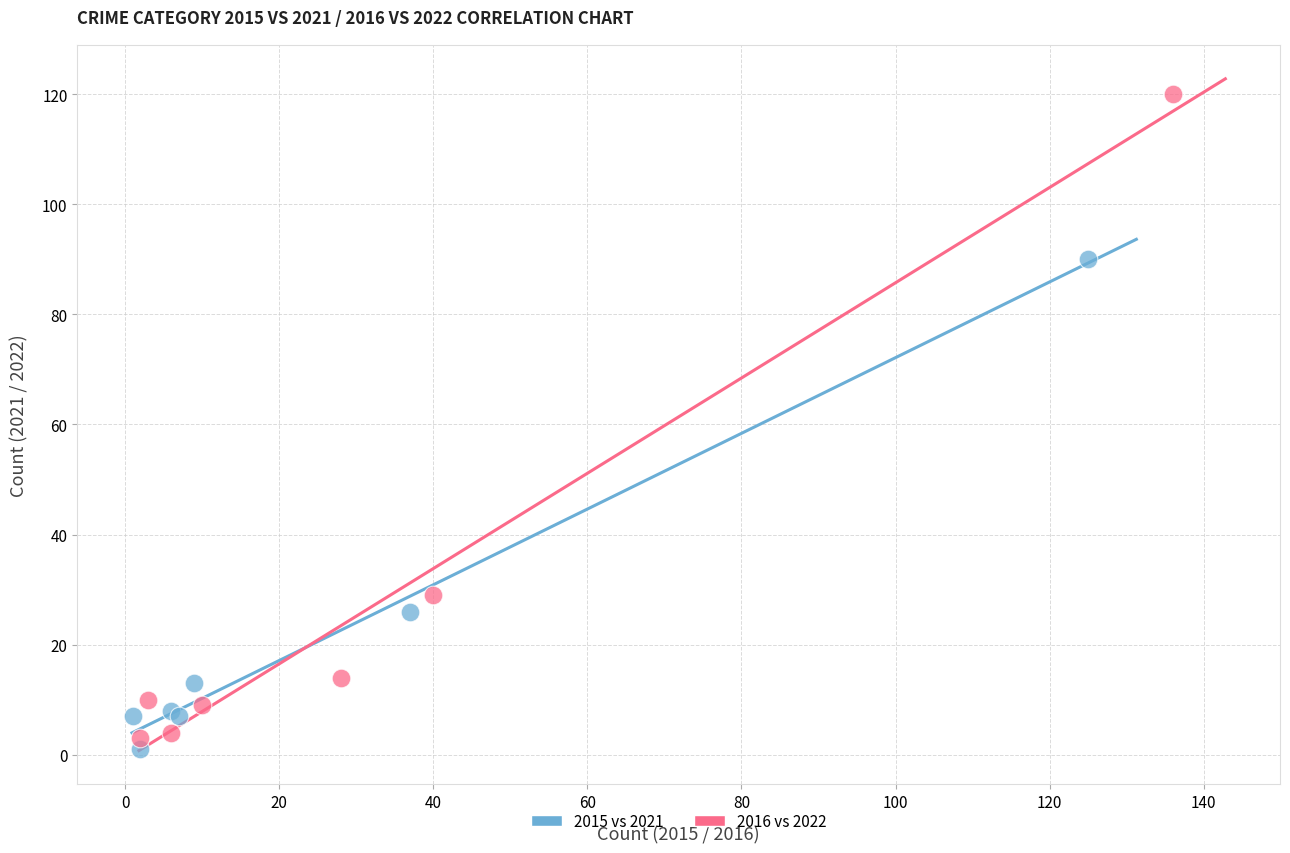

Which series contains the lowest Y value?

2015 vs 2021